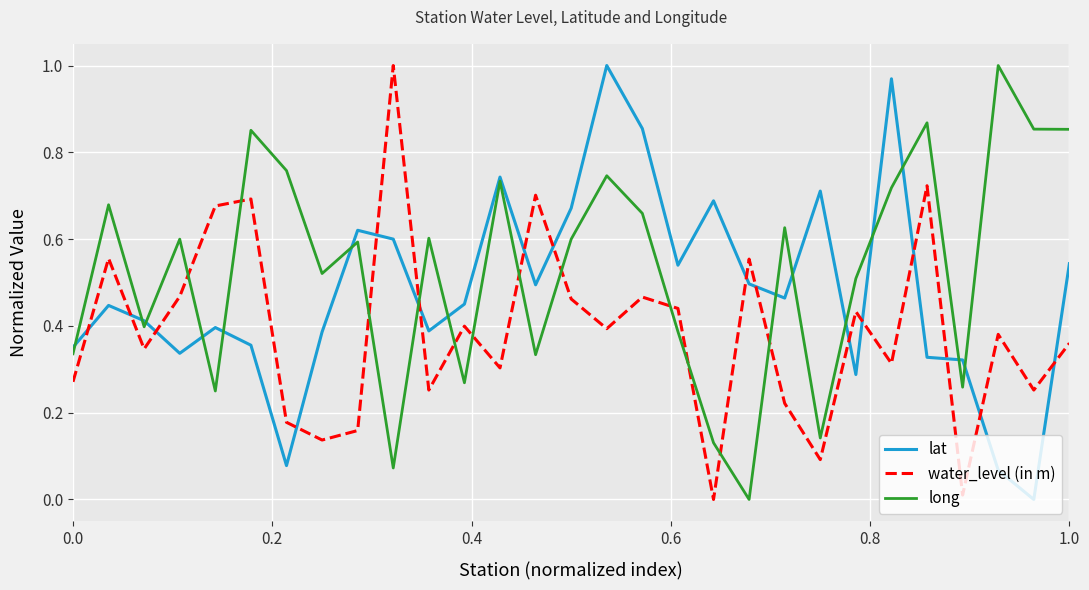

After their last crossing, which series has the higher values: long or water_level (in m)?

long